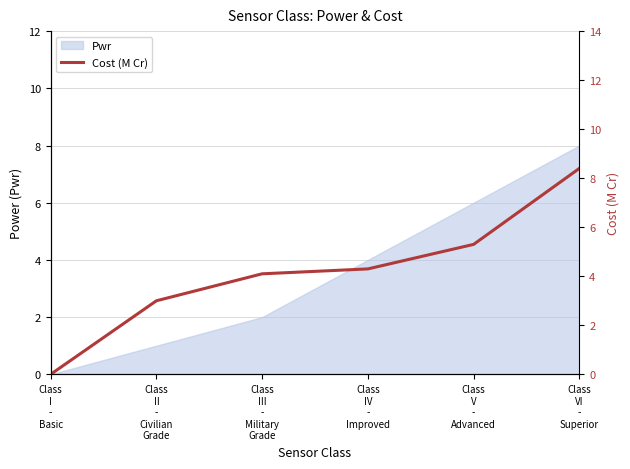

True or false: there are more than 1 points higher than both neighbors.

False